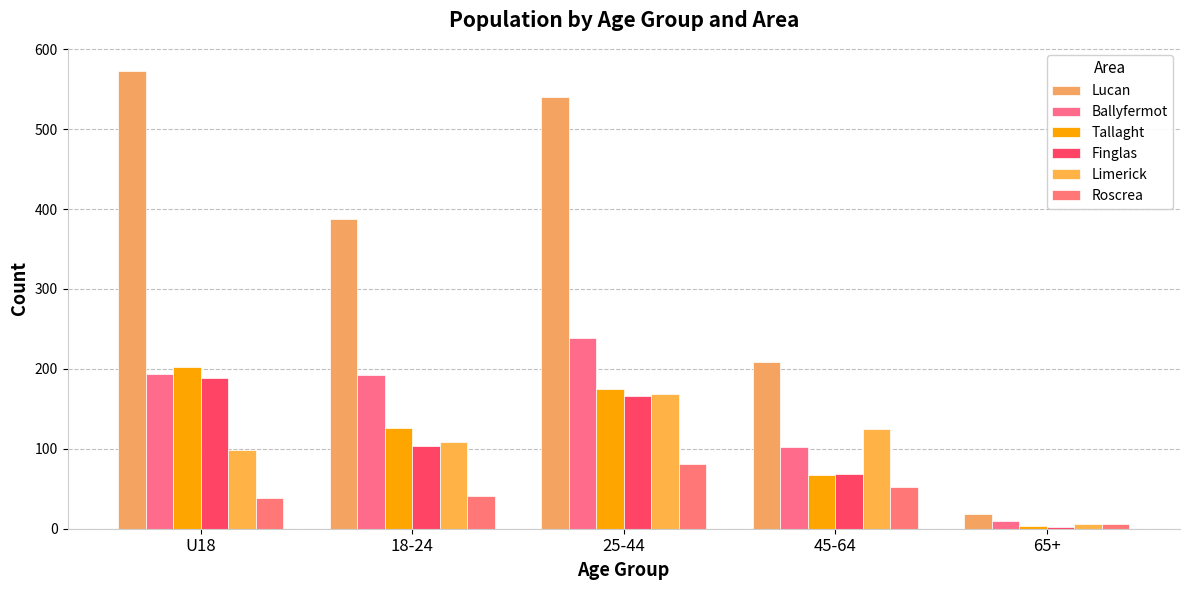

How many series are shown in this chart?

6